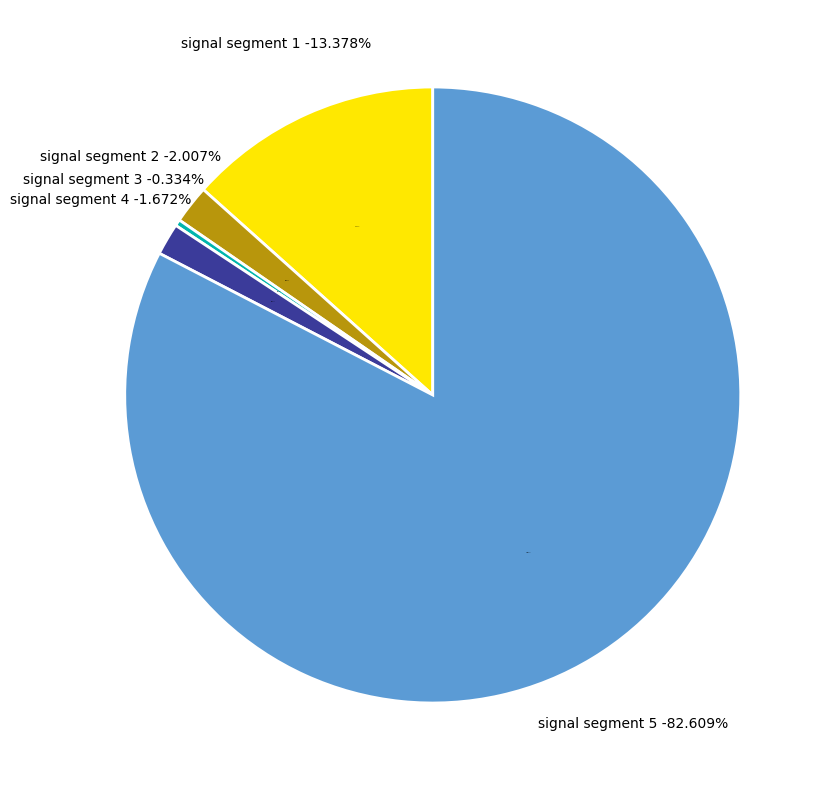

How many slices are in this pie chart?

5